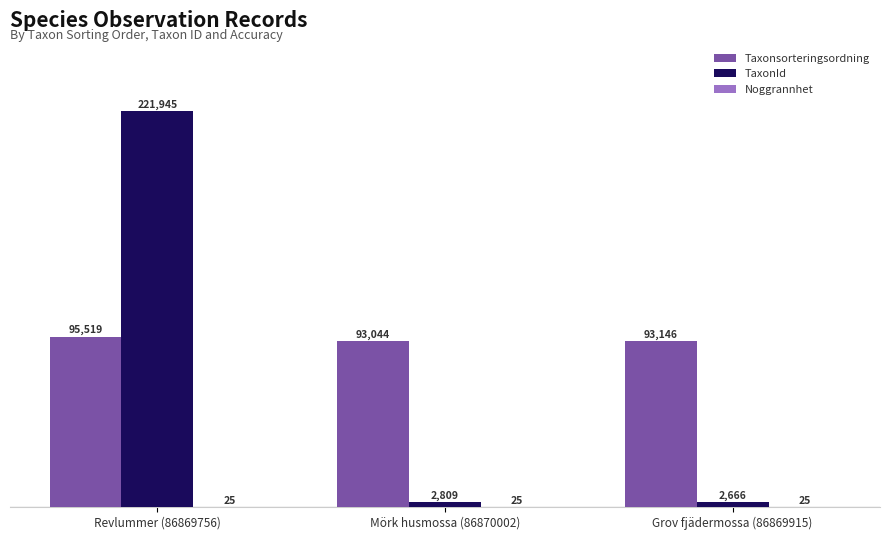

Where does the Taxonsorteringsordning series first go above 93146?

Revlummer (86869756)